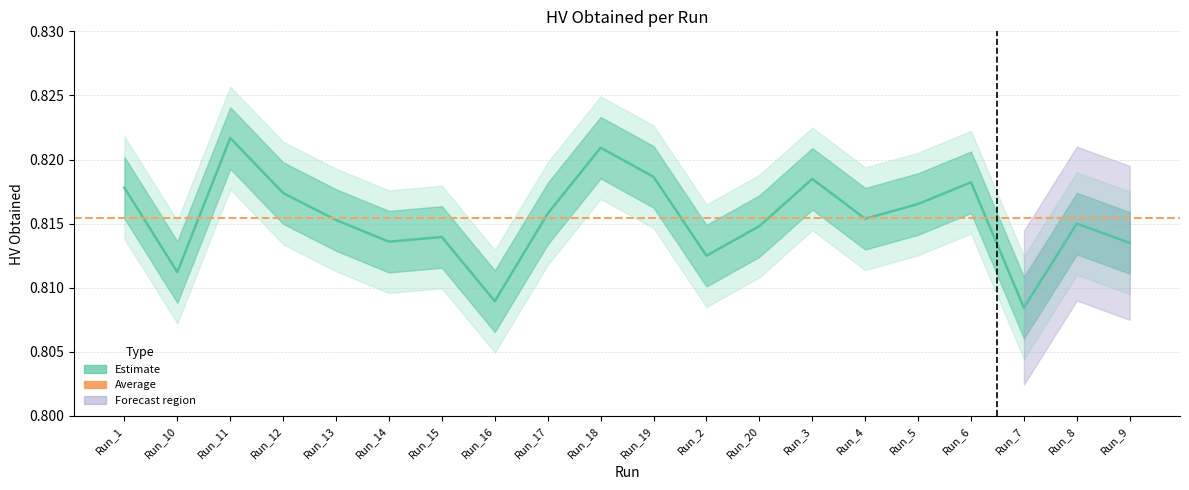

What is the average value?

0.8